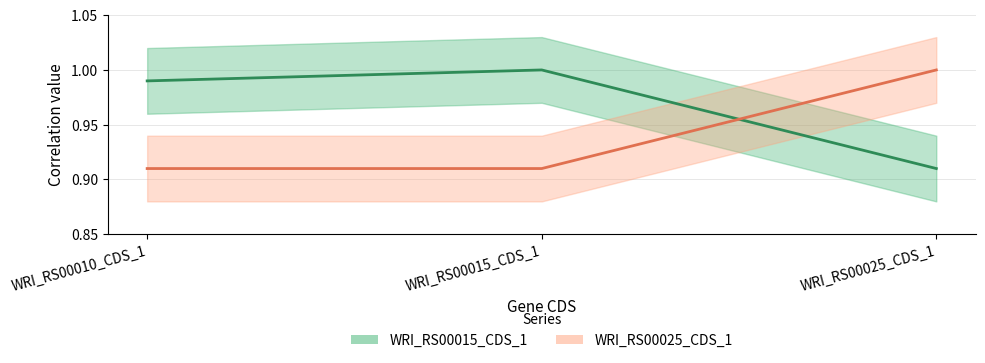

Between WRI_RS00015_CDS_1 and WRI_RS00025_CDS_1, which series saw the biggest shift?

WRI_RS00015_CDS_1